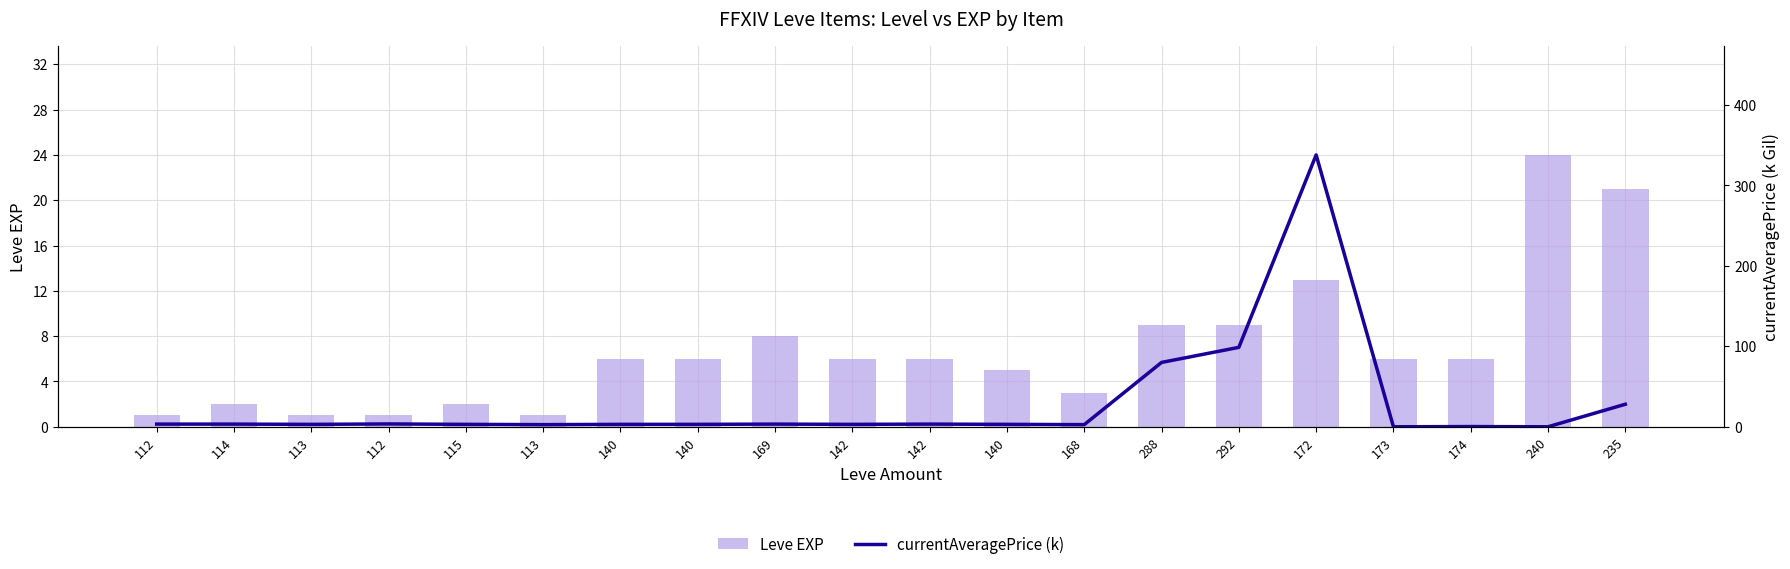

Which series has the largest range (max minus min)?

currentAveragePrice (k)